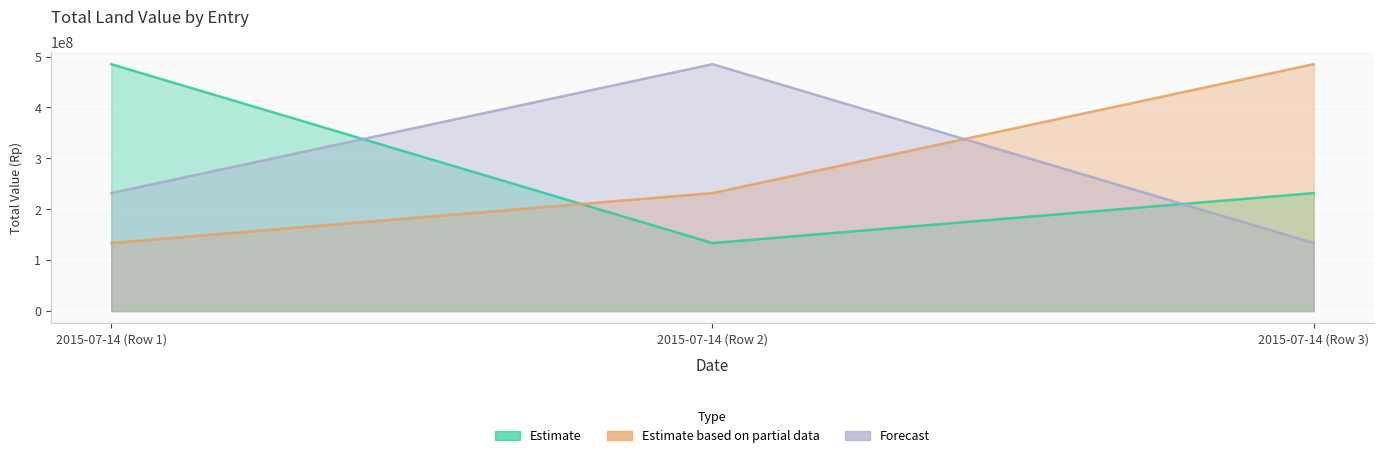

What is the spread (max minus min) of values at 2015-07-14 (Row 1)?

351463000